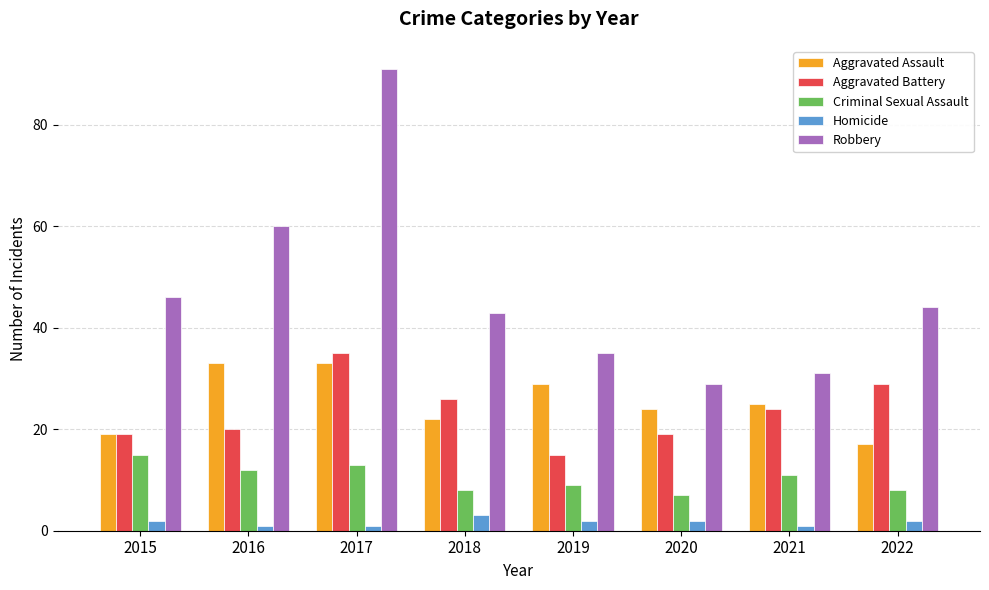

Is the value of Criminal Sexual Assault at 2020 greater than the value of Robbery at 2016?

No